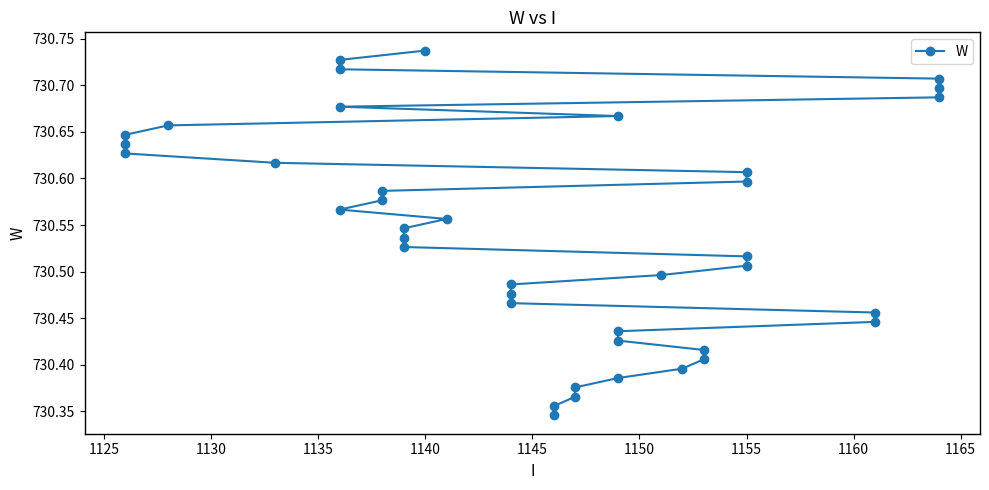

True or false: the data has more than 1 interior local peaks.

False